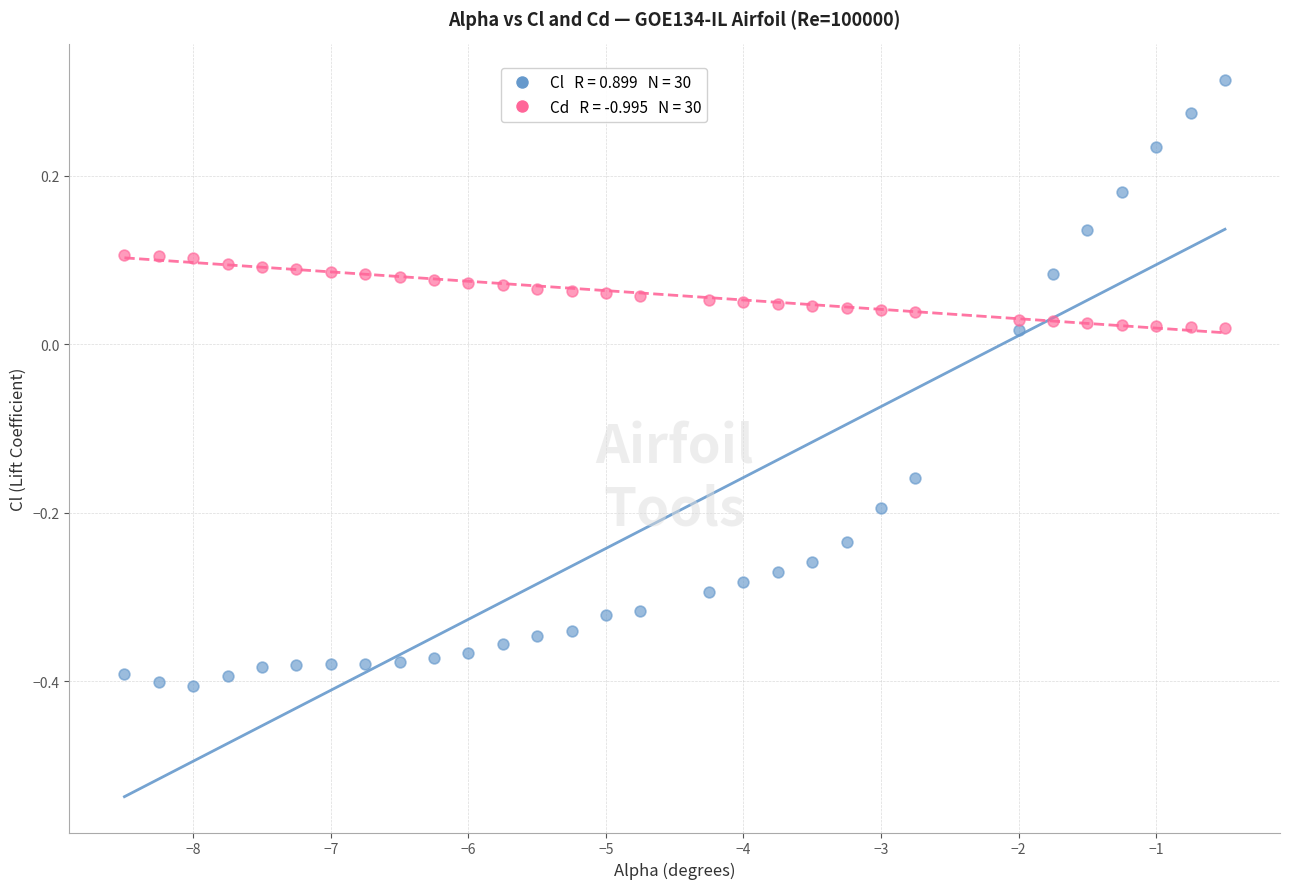

Across all data points, what is the range of Y values (max minus min)?

0.7